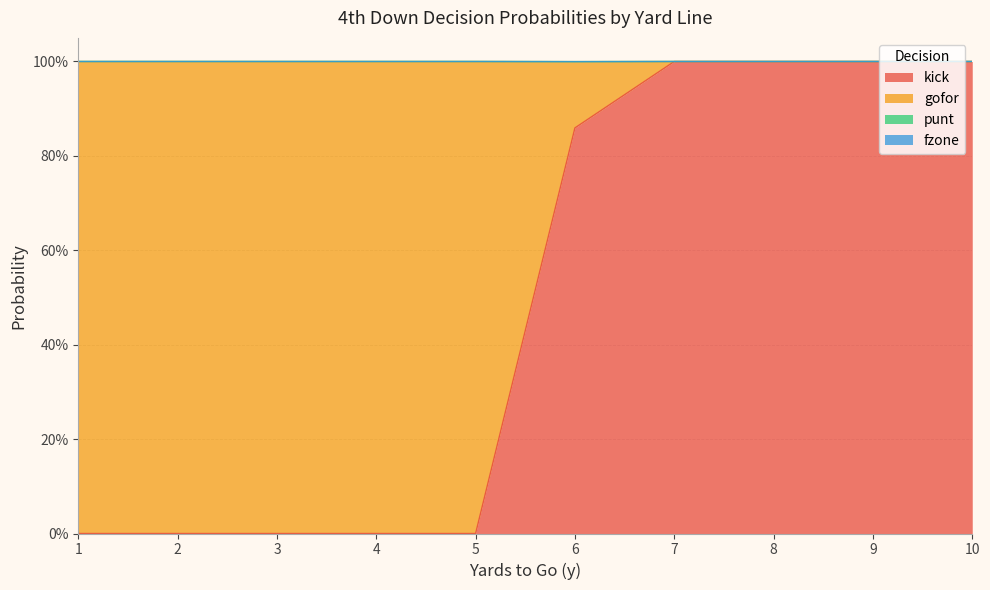

What are all the series names shown in the legend?

kick, gofor, punt, fzone